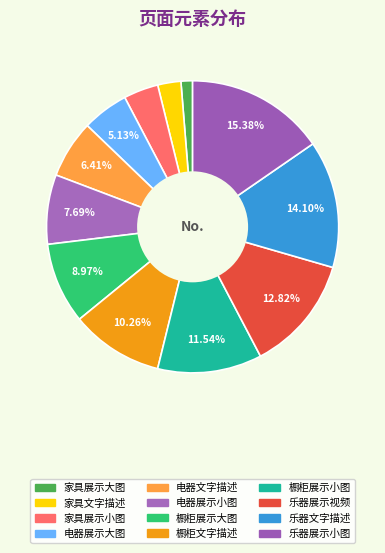

What is the change in value from 家具展示小图 to 电器文字描述?

+2